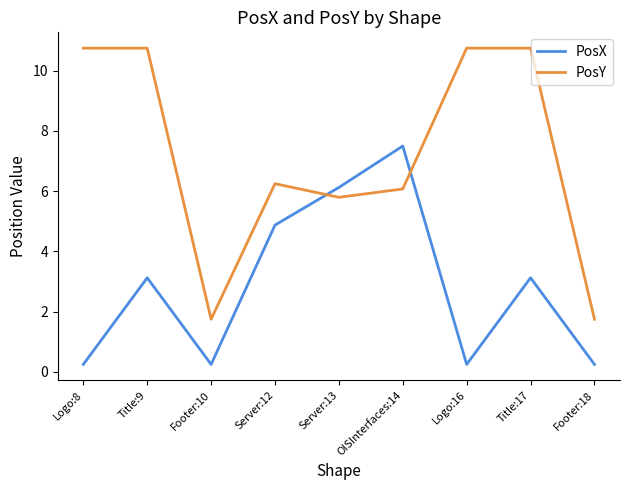

What is the sum of all PosY values?

64.6